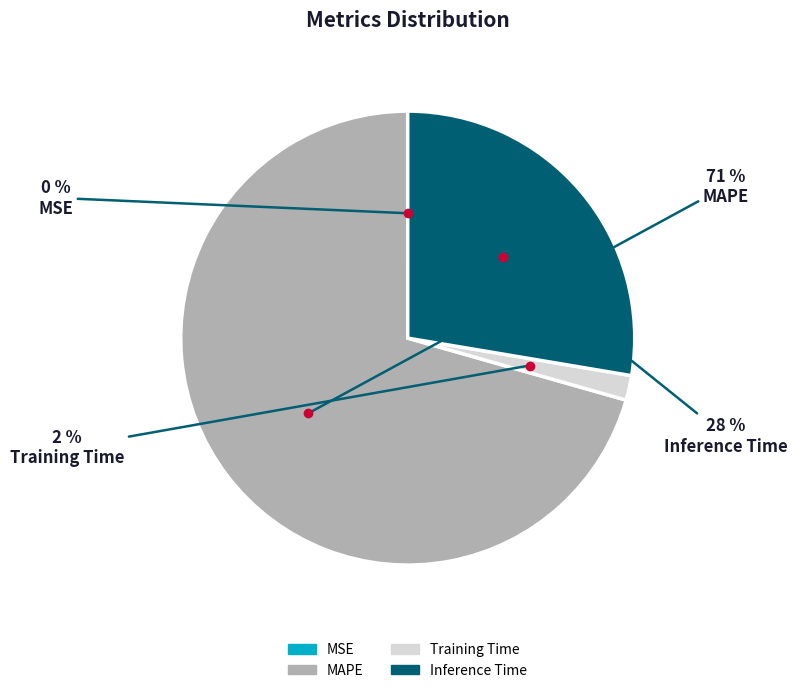

To the nearest percent, what is the combined percentage of MAPE and Training Time?

72%